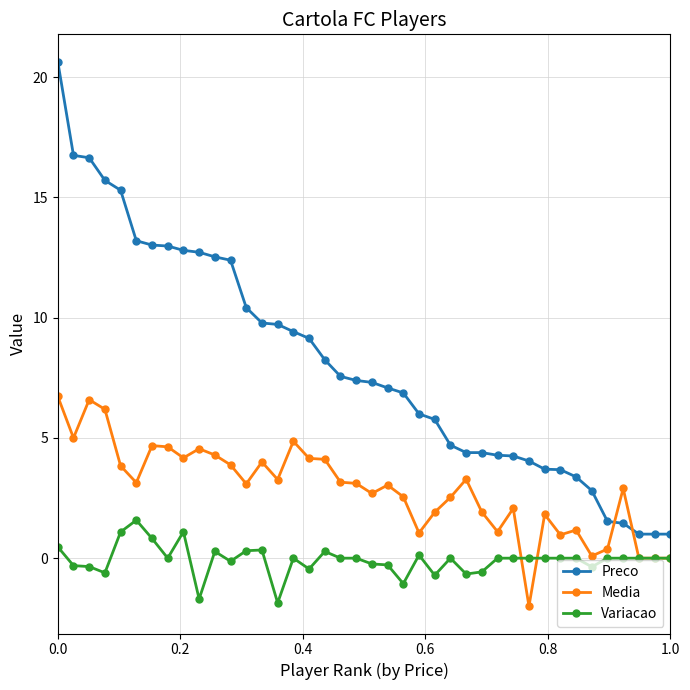

Count the number of categories in the chart.

40